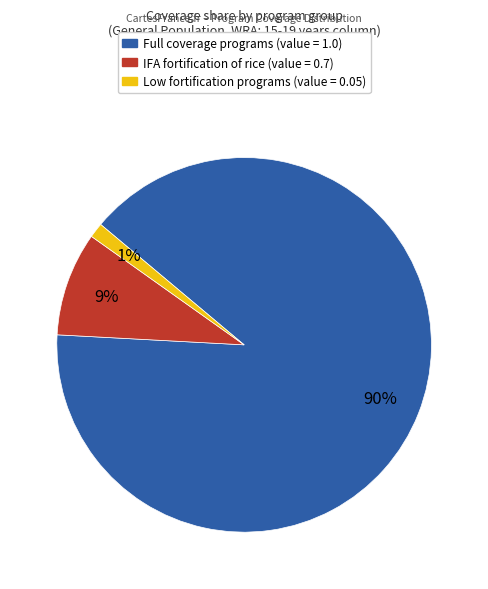

To the nearest percent, what is the average slice percentage?

33%